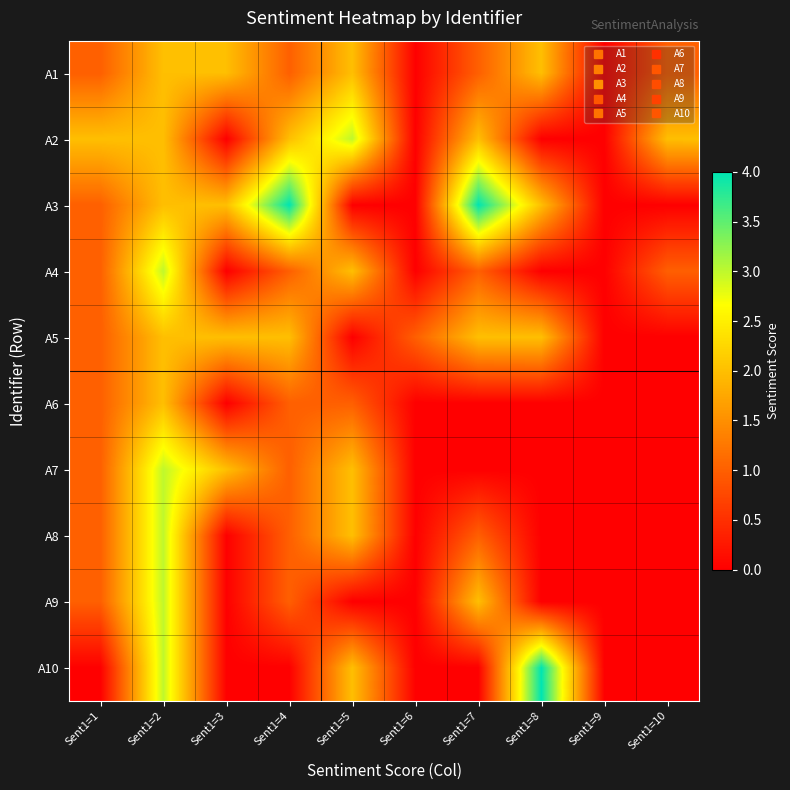

Which label corresponds to the smallest value in the chart?

Sent1=6